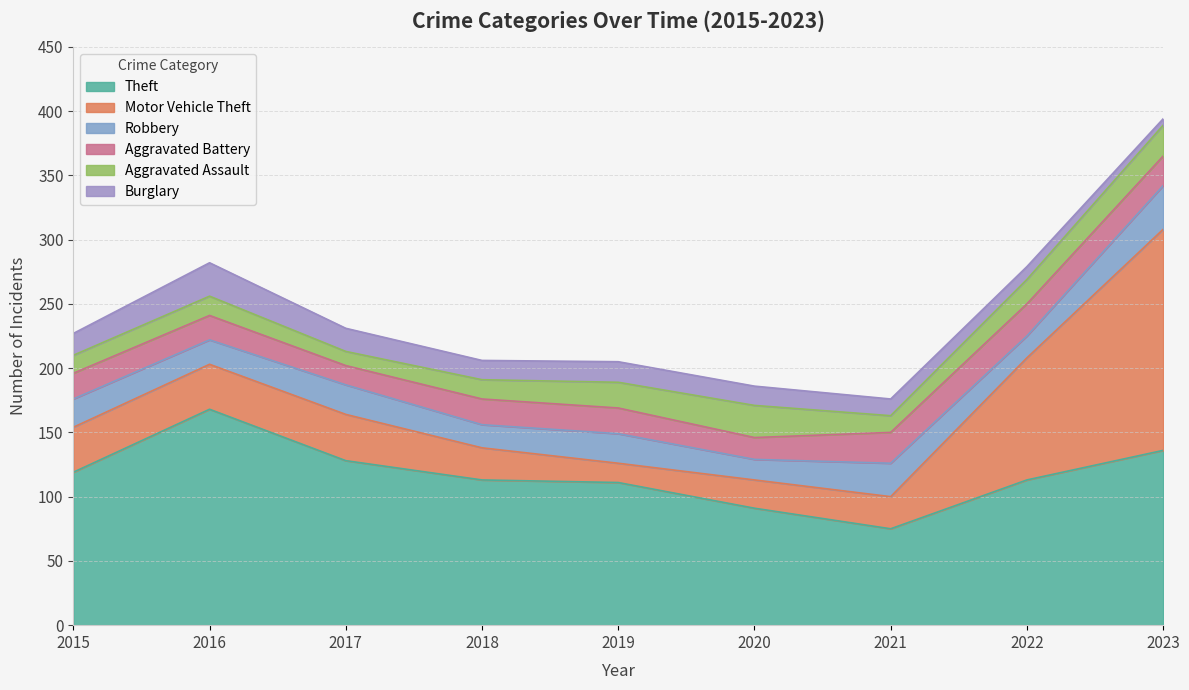

At which label does Robbery reach its minimum?

2020